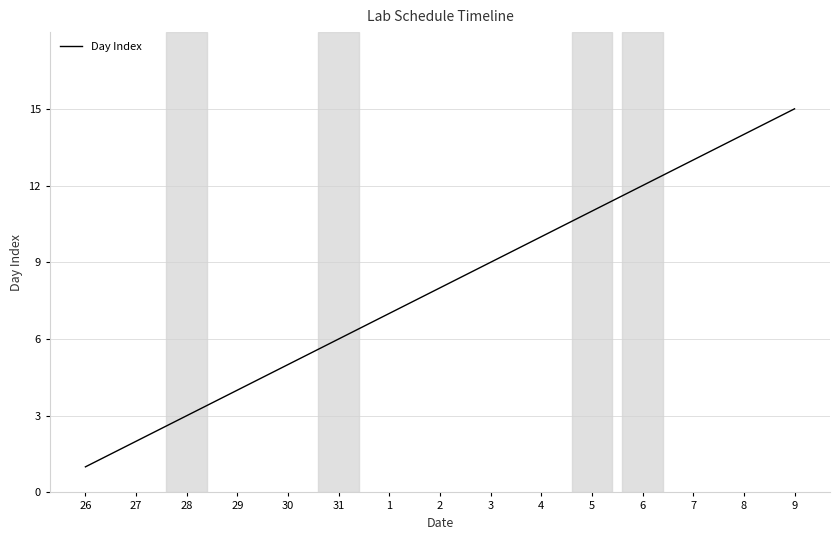

What position from the left is 27?

2